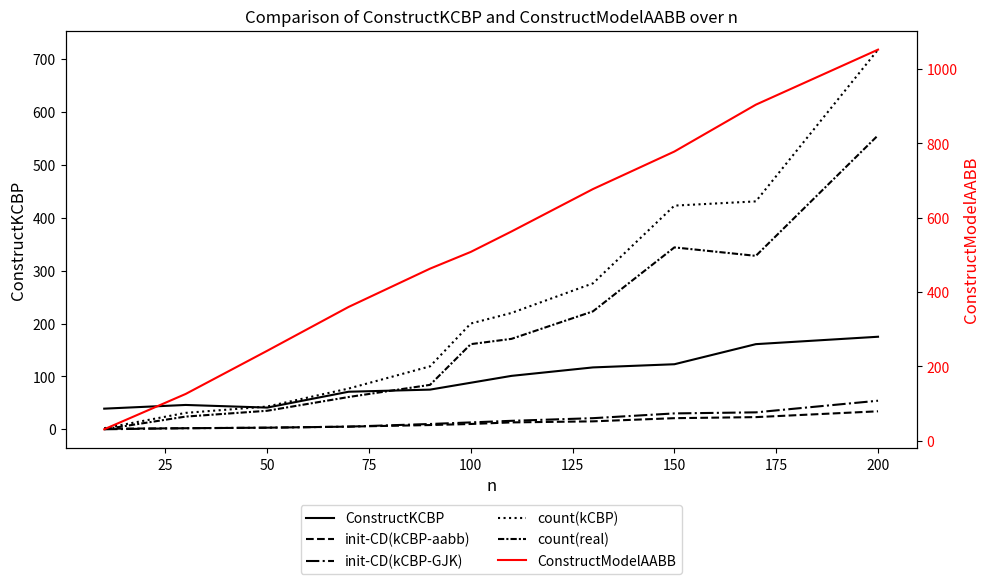

True or false: init-CD(kCBP-GJK) has more than 1 interior local peaks.

False